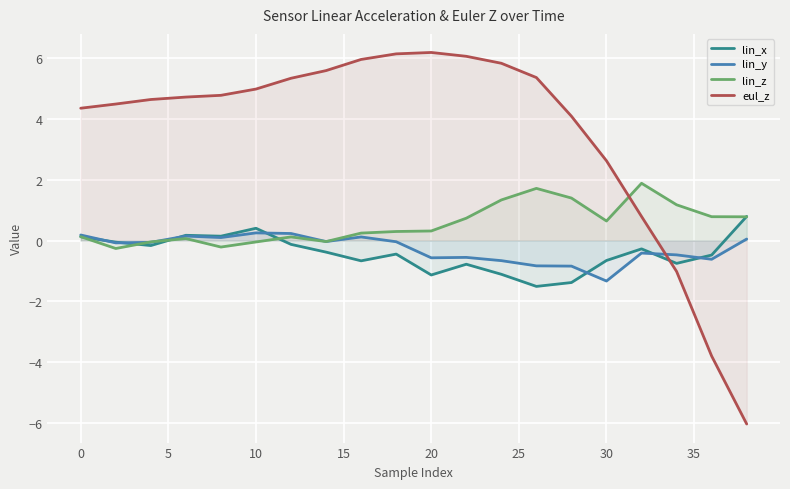

Which series has the largest total across all categories?

eul_z